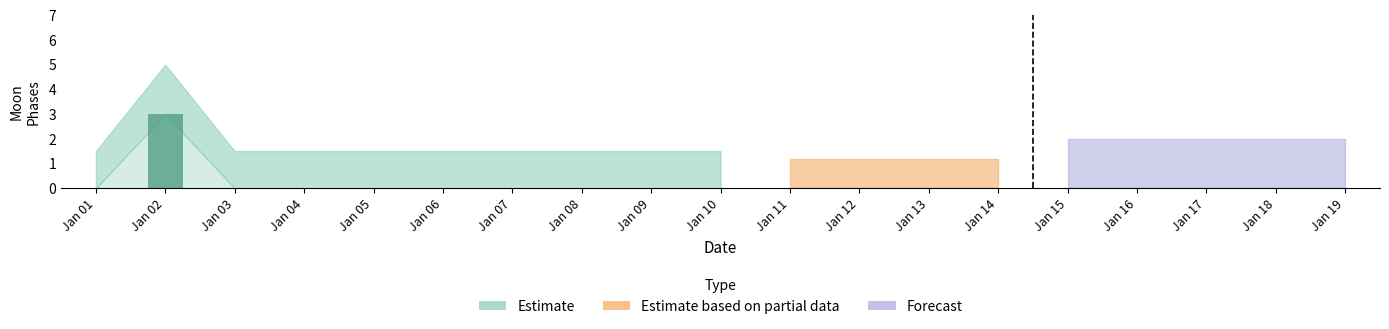

True or false: the data shows 0 at Jan 12.

True